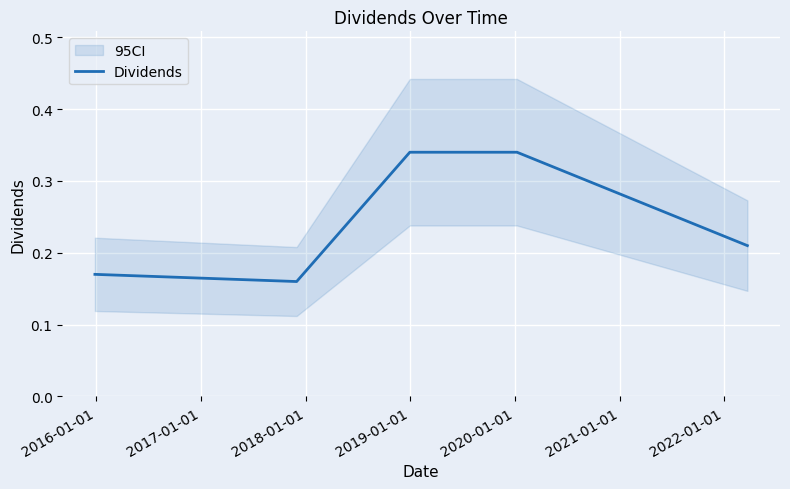

Is this an area chart (filled region under the line)?

No